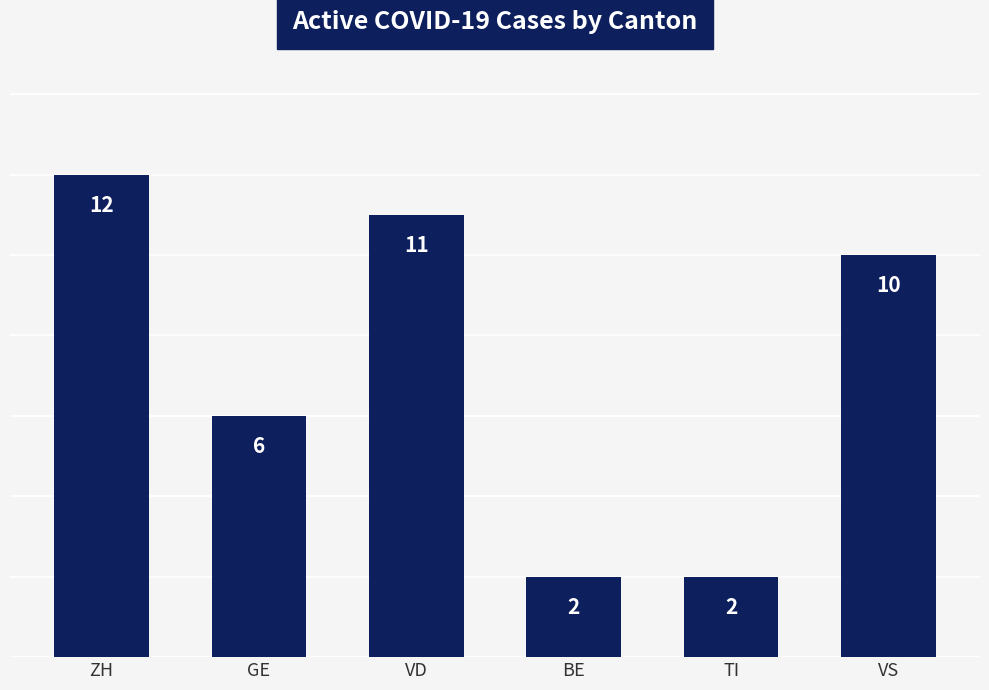

Reading left to right, list all the values displayed in this chart.

ZH=12	GE=6	VD=11	BE=2	TI=2	VS=10